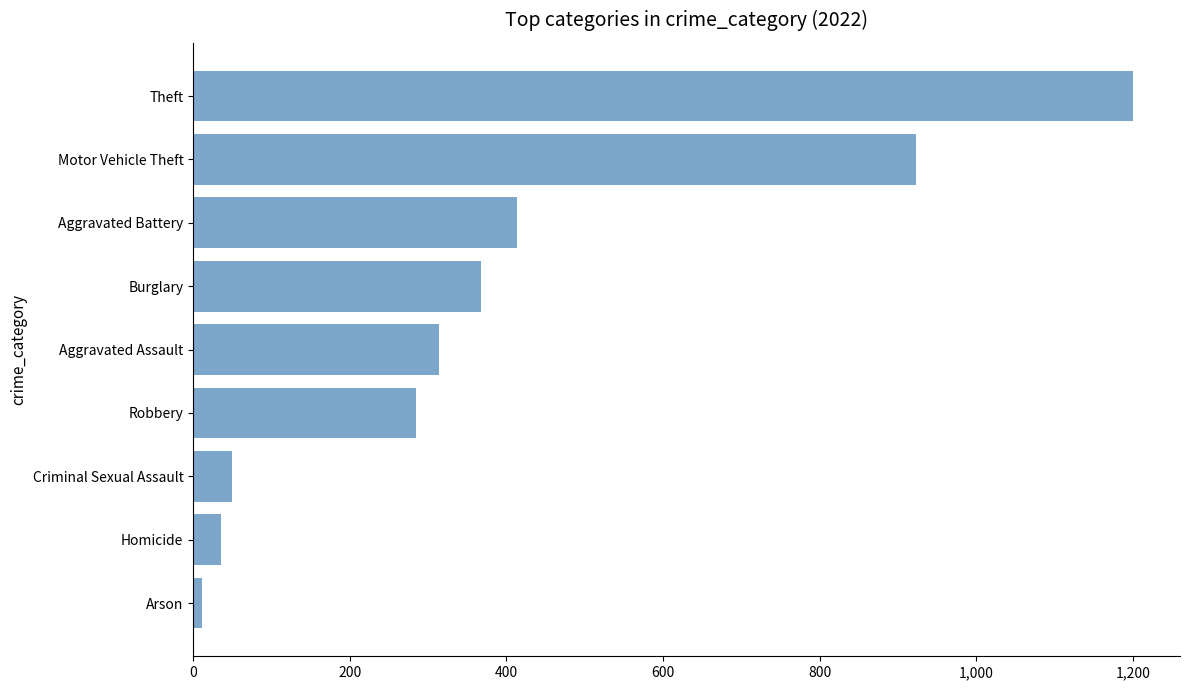

What is the sum of all values?

3598